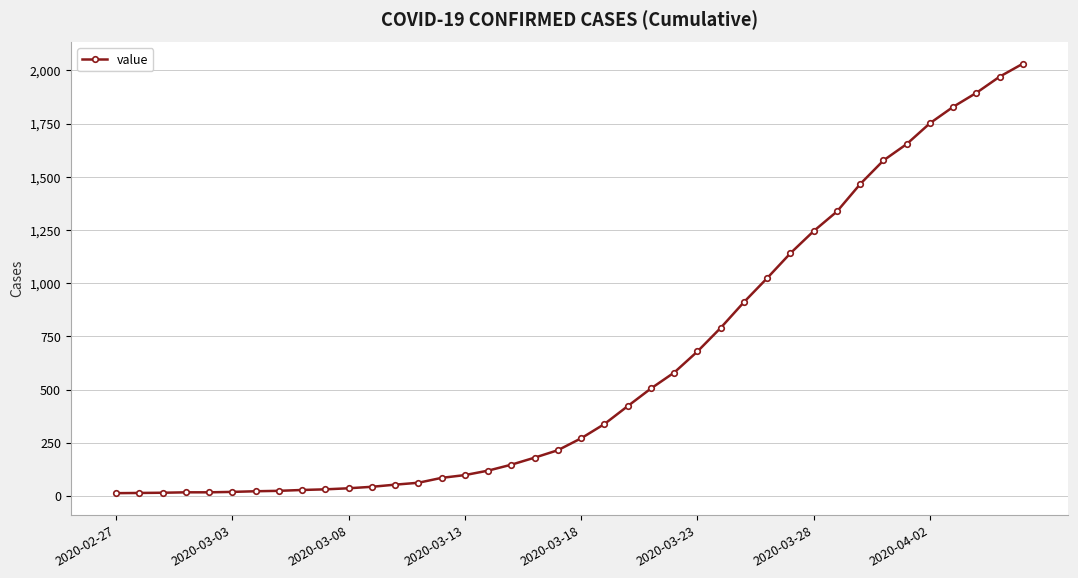

What is the greatest value displayed?

2032